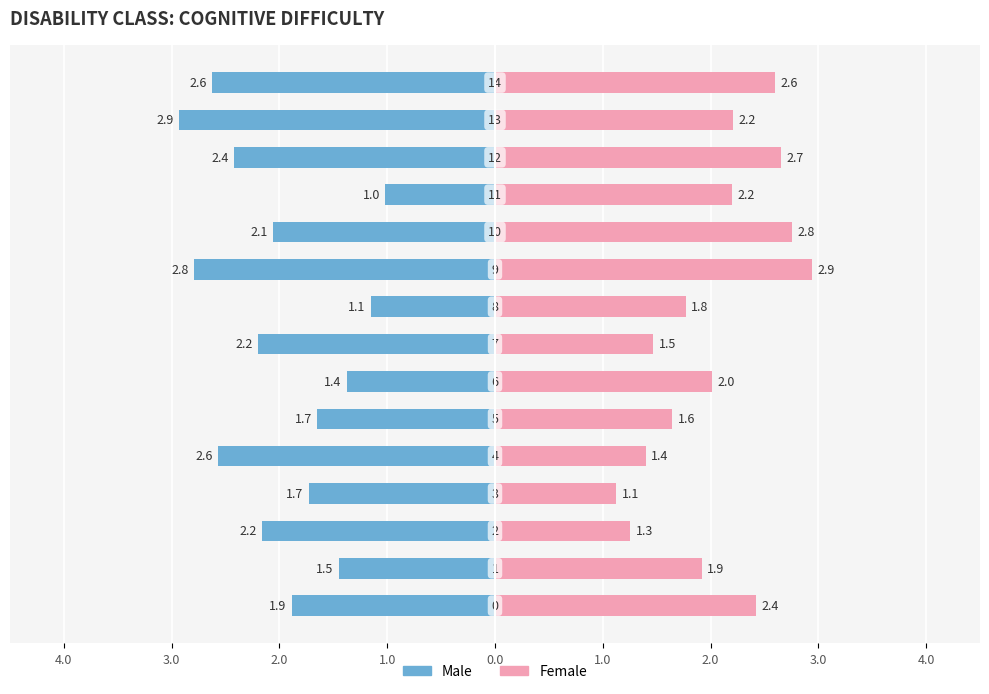

List the series in order of their peak value, highest first.

Female, Male